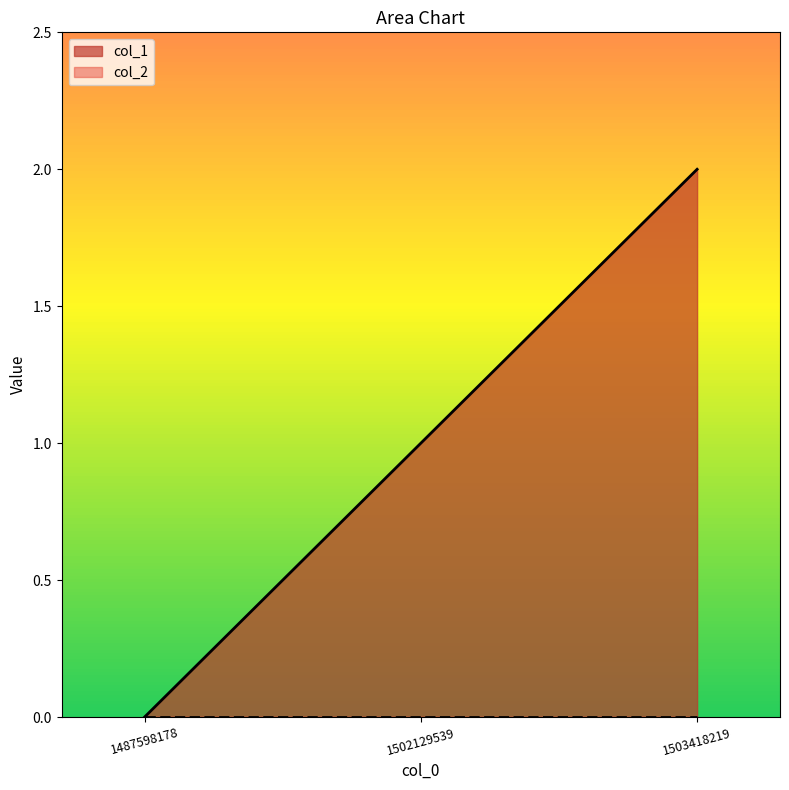

What is the value of the 2nd point from the left?

1